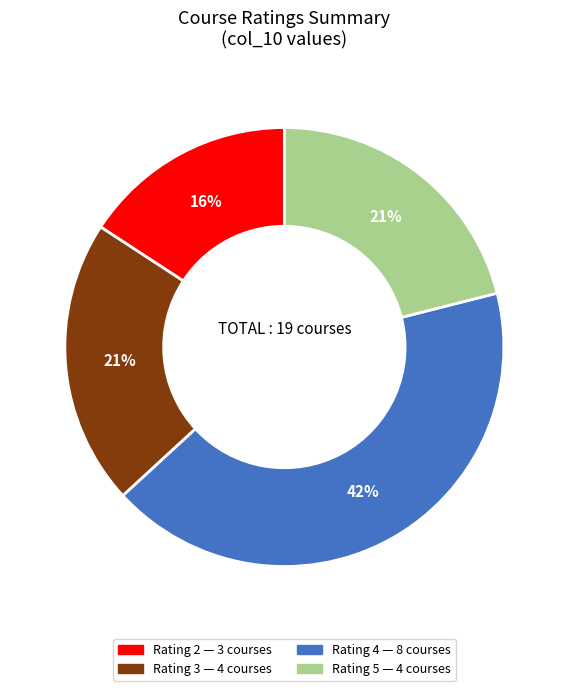

True or false: Rating 4 — 8 courses accounts for 42% of the total.

True